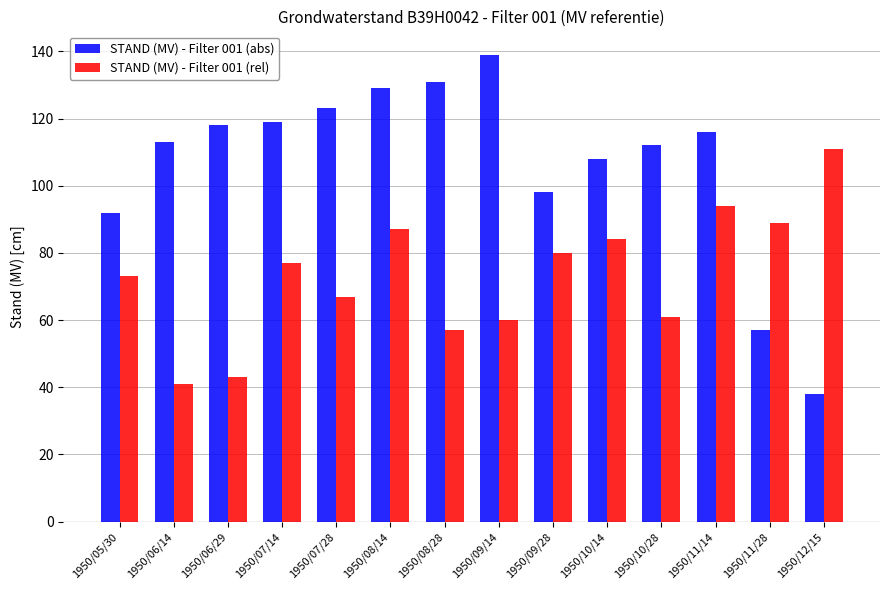

Is the value of STAND (MV) - Filter 001 (abs) at 1950/11/14 greater than the value of STAND (MV) - Filter 001 (rel) at 1950/08/28?

Yes